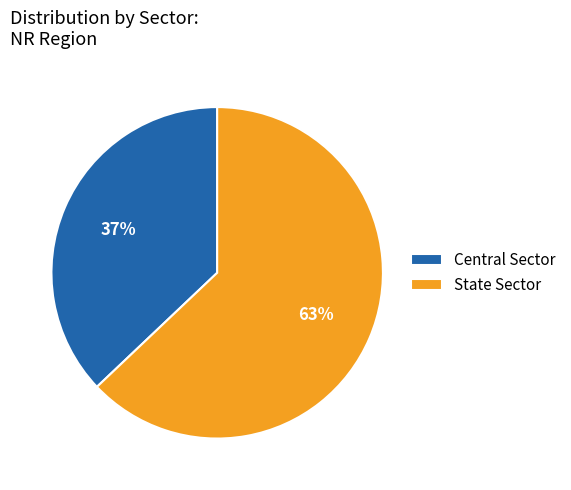

What percentage is the Central Sector slice, to the nearest percent?

37%